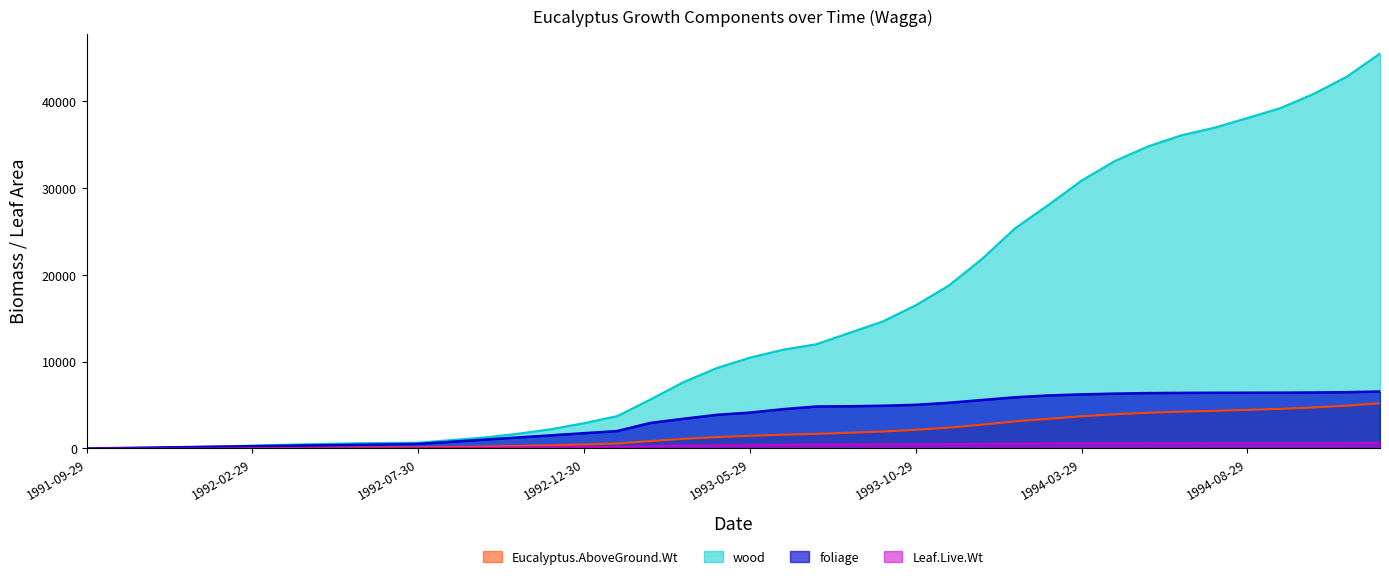

At how many categories does at least one series exceed 11722?

18